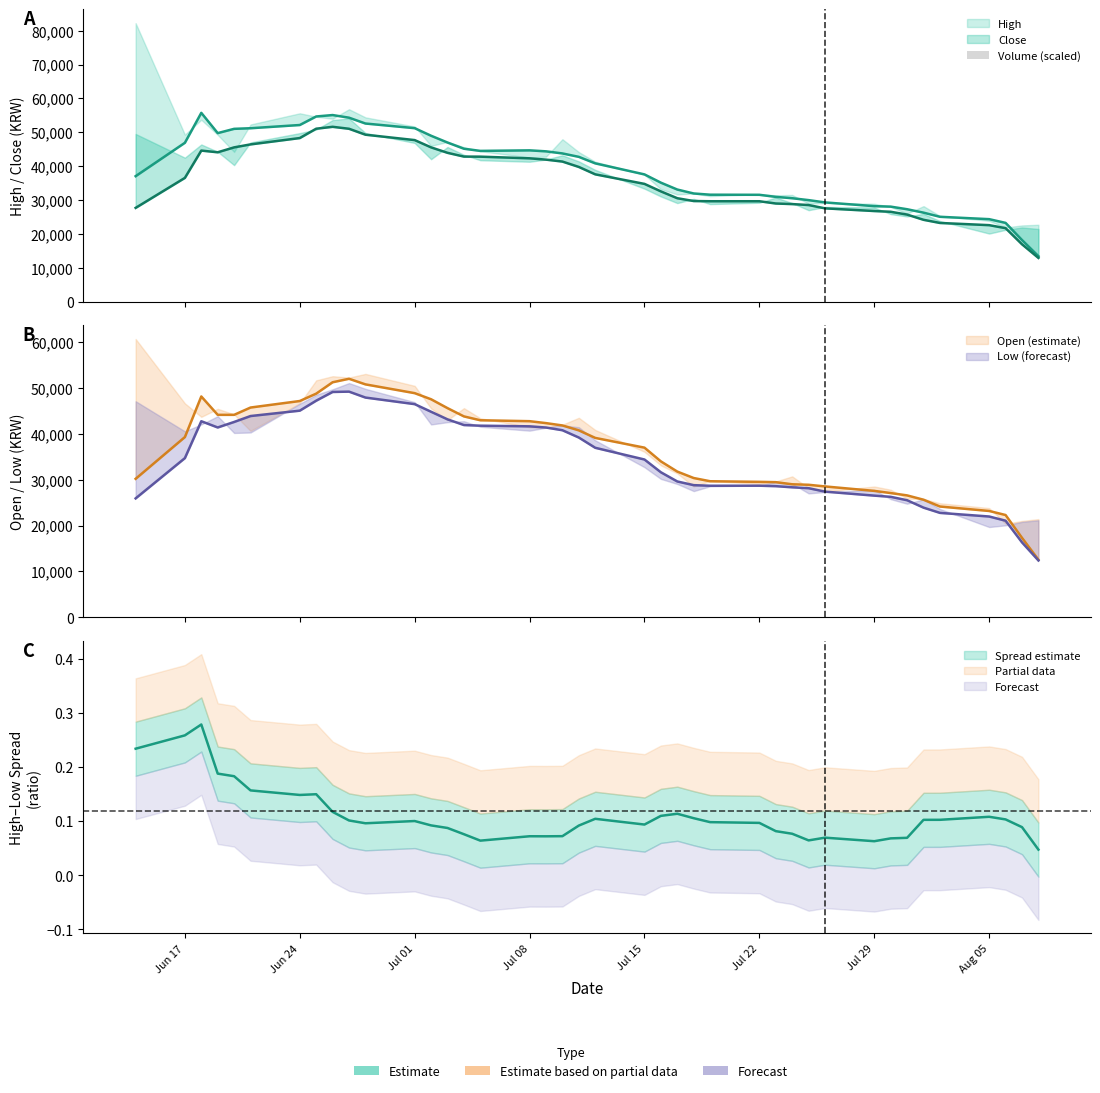

What is the difference between the values at Aug 05 and Jul 29?

0.1